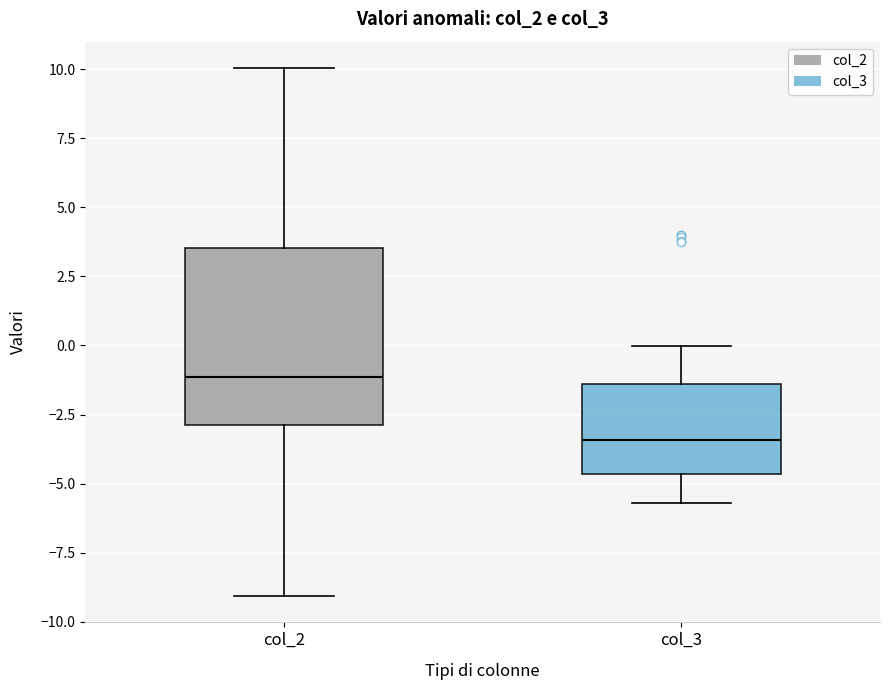

Reading left to right, transcribe this box plot: for each box, give where its median line is, the range the box spans, and where its two whiskers end, as read against the y-axis. The values are not printed on the chart, so give them approximately, as read against the axis.

col_2: median -1.0, box -3.0 to 3.5, whiskers -9.0 to 10.0
col_3: median -3.5, box -4.5 to -1.5, whiskers -5.5 to 0.0